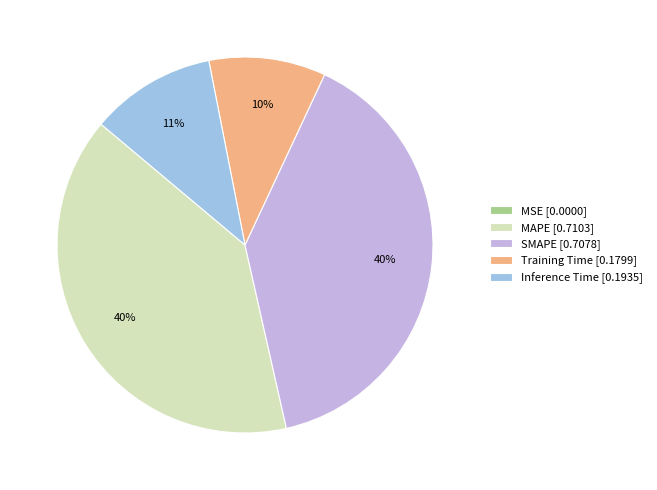

Is it true that MAPE is 40% of the pie?

True